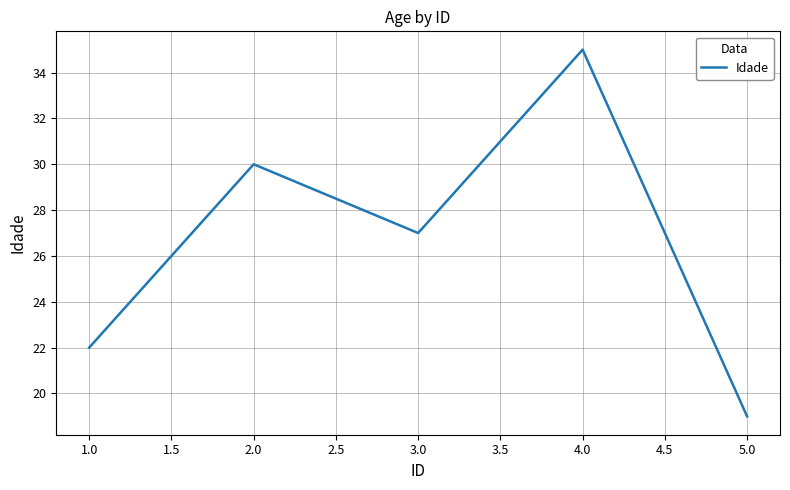

Read the value at 2.0.

30